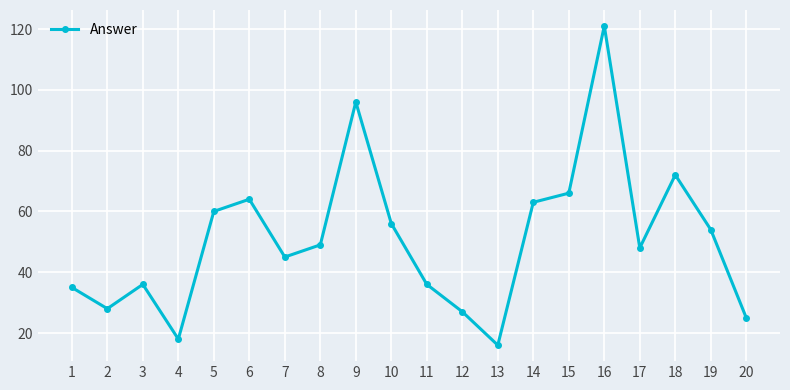

Reading left to right, what are all the values shown in this chart?

1=35	2=28	3=36	4=18	5=60	6=64	7=45	8=49	9=96	10=56	11=36	12=27	13=16	14=63	15=66	16=121	17=48	18=72	19=54	20=25